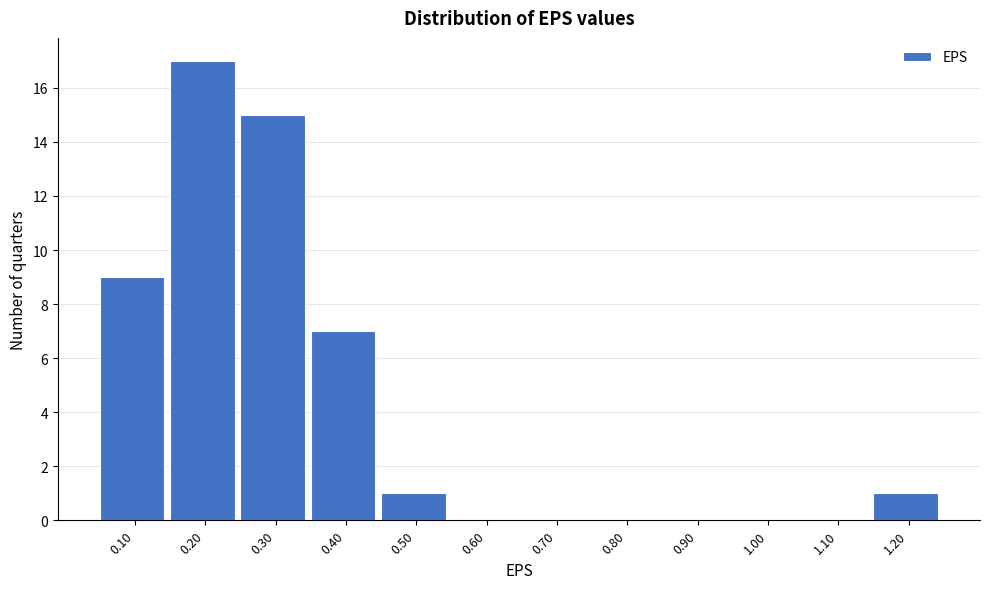

Reading right to left, list all the values displayed in this chart.

1.20=1	1.10=0	1.00=0	0.90=0	0.80=0	0.70=0	0.60=0	0.50=1	0.40=7	0.30=15	0.20=17	0.10=9